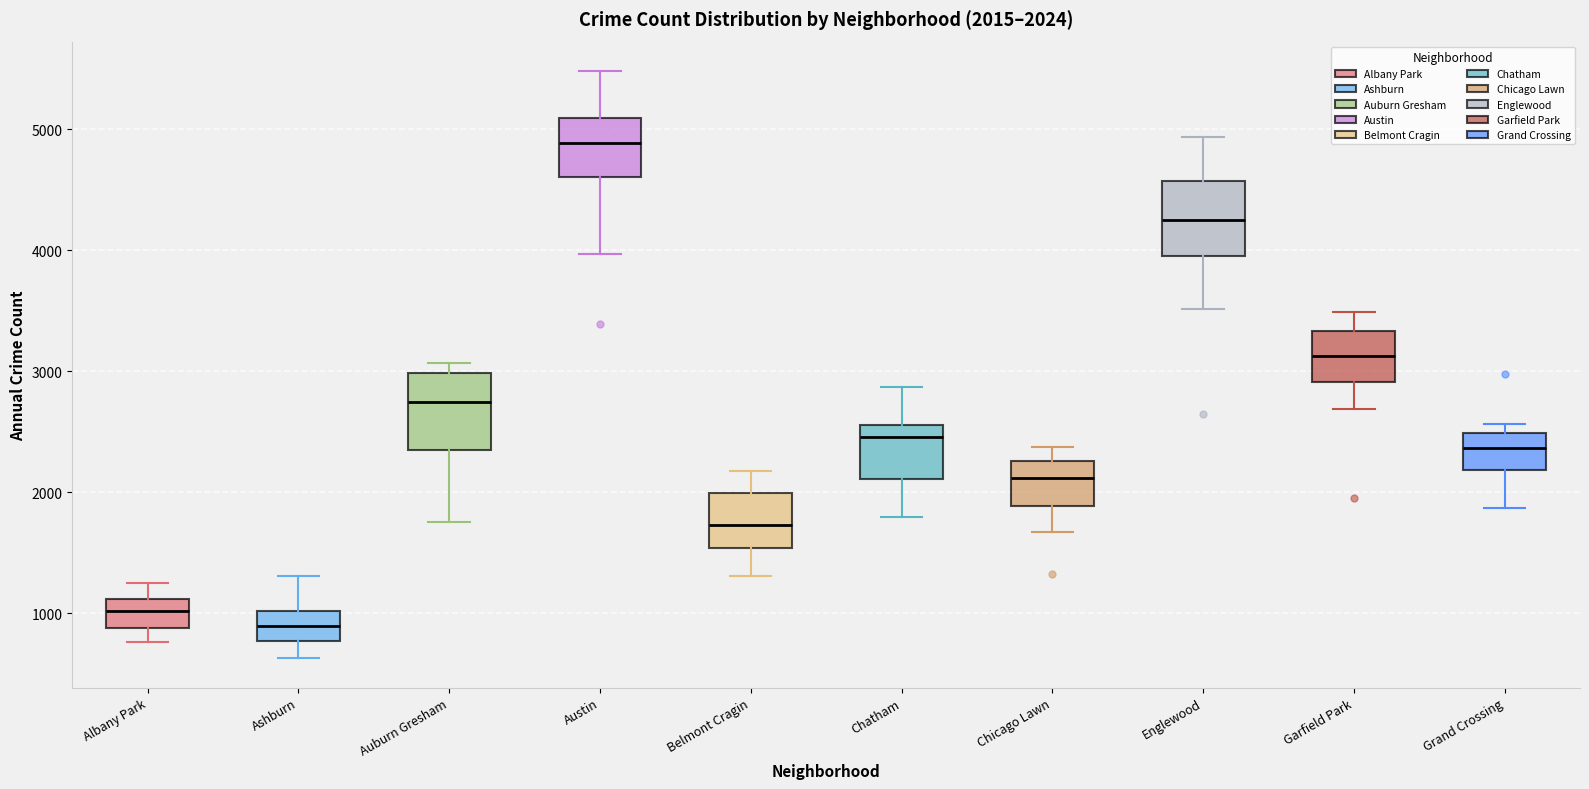

Which box has the highest median line?

Austin